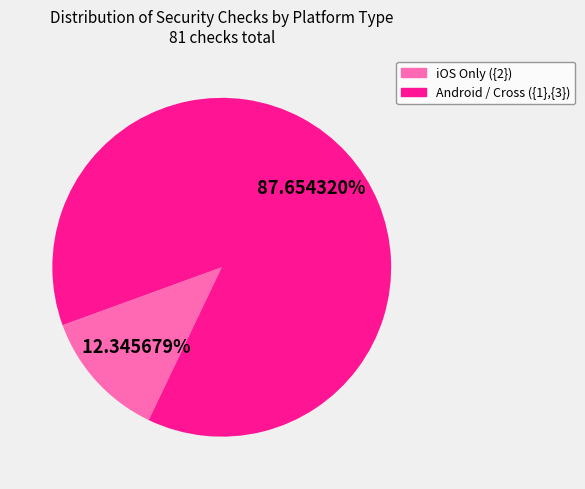

How many slices are in this pie chart?

2